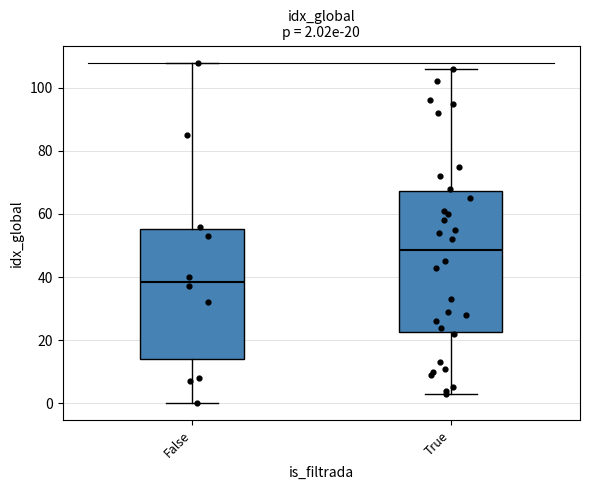

Which box is the tallest, from its lower edge to its upper edge?

True